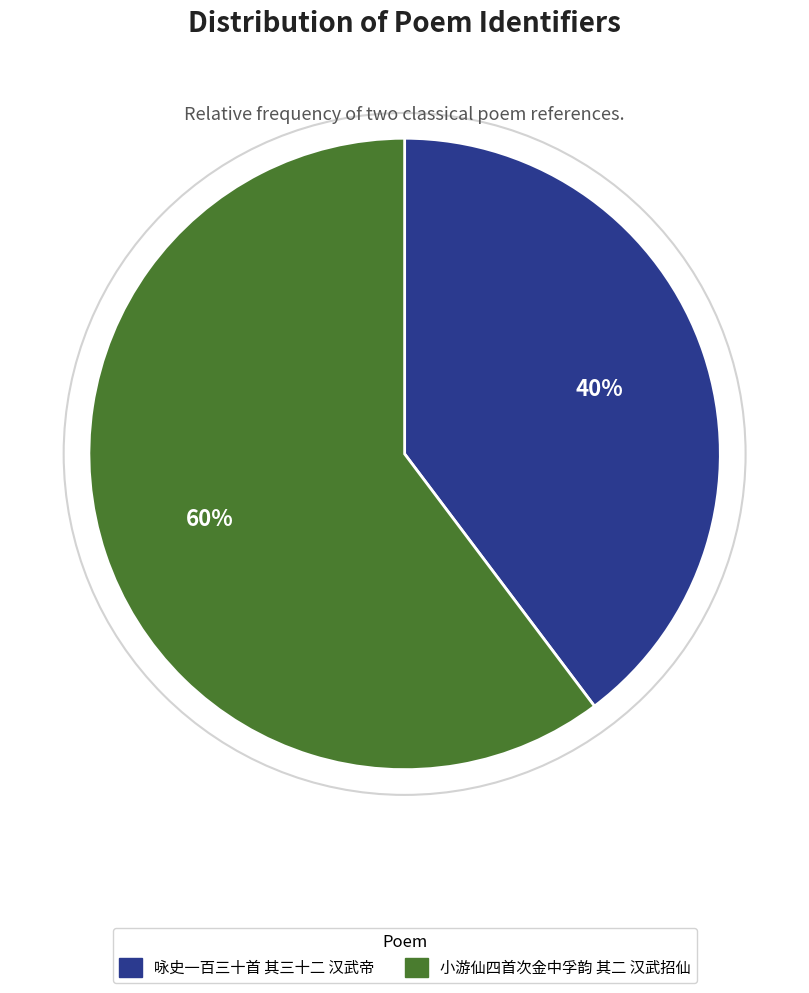

How many segments does this pie chart have?

2